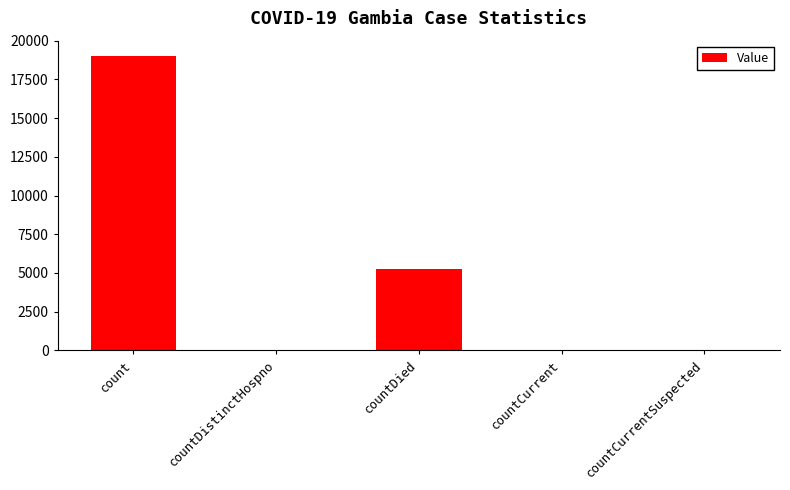

Is it true that the value at countDied is 5246?

True